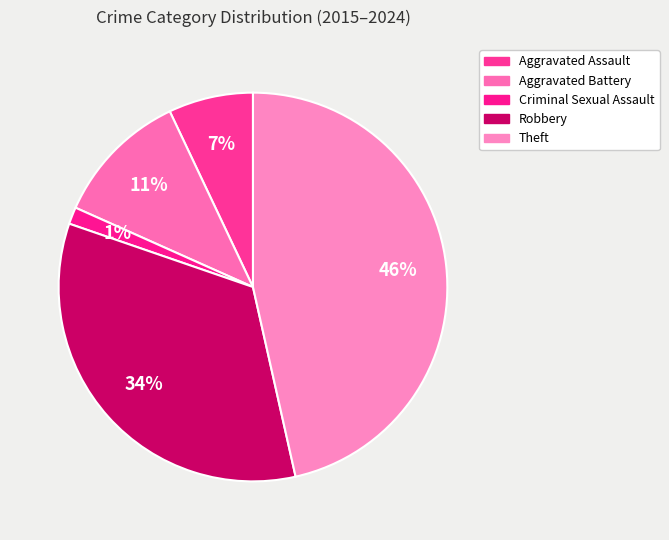

What is the smallest slice in the pie chart?

Criminal Sexual Assault